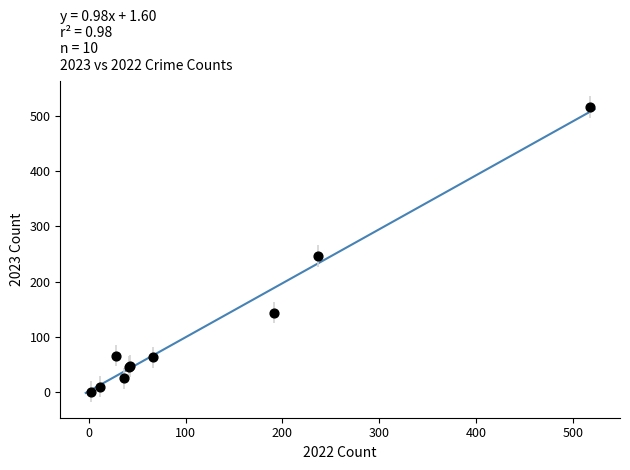

What Y value in the scatter plot is closest to 258?

246